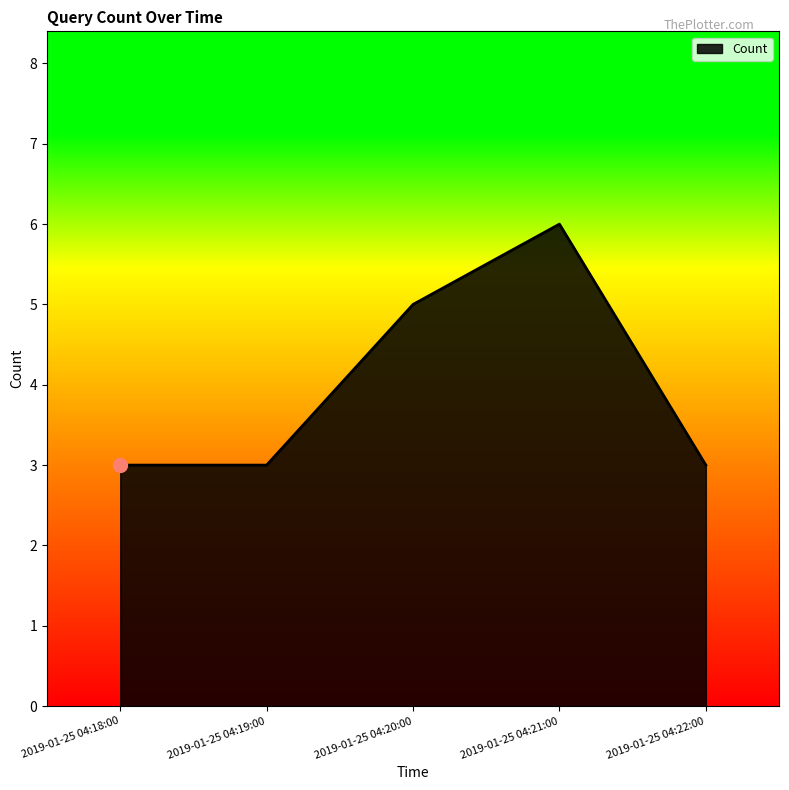

Reading left to right, extract all data points from this chart.

2019-01-25 04:18:00=3	2019-01-25 04:19:00=3	2019-01-25 04:20:00=5	2019-01-25 04:21:00=6	2019-01-25 04:22:00=3